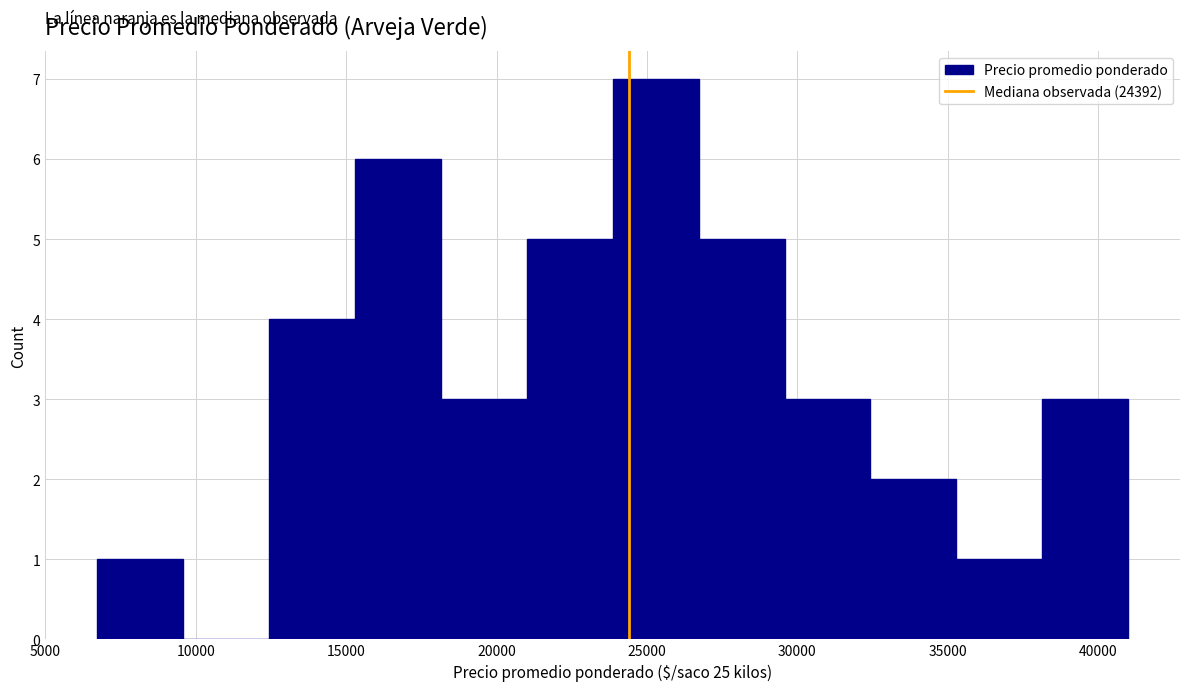

Reading left to right, list every bar in this chart as the range it spans on the x-axis followed by its height. Neither the bar edges nor the heights are printed on the chart, so give them approximately, as read against the axes.

6500 to 9500: 1
9500 to 12500: 0
12500 to 15500: 4
15500 to 18000: 6
18000 to 21000: 3
21000 to 24000: 5
24000 to 26500: 7
26500 to 29500: 5
29500 to 32500: 3
32500 to 35500: 2
35500 to 38000: 1
38000 to 41000: 3